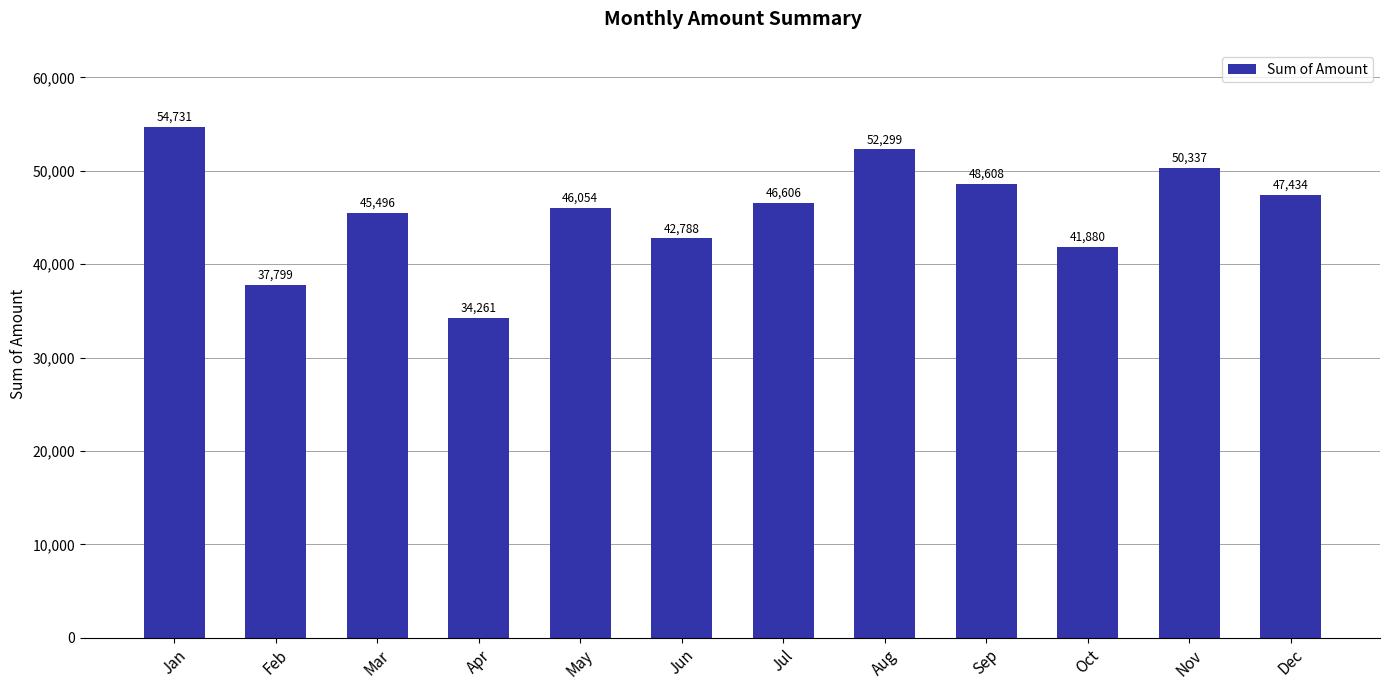

Between Sep and Nov, which is larger?

Nov